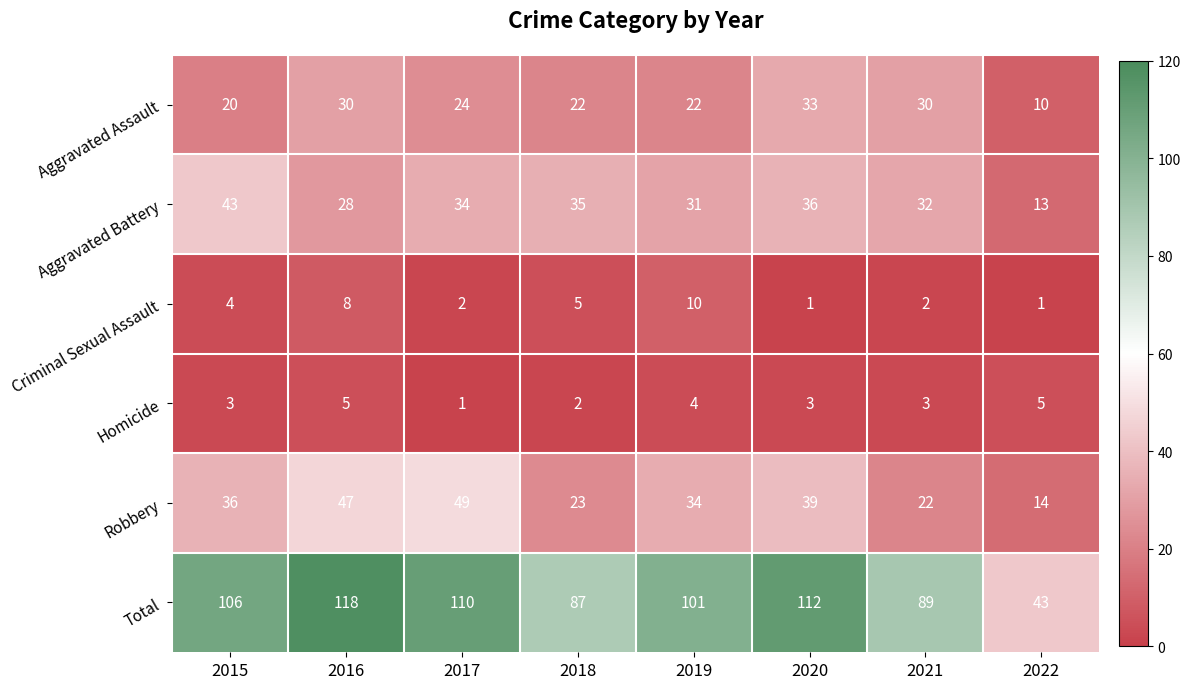

What is the average value of the Total series?

96